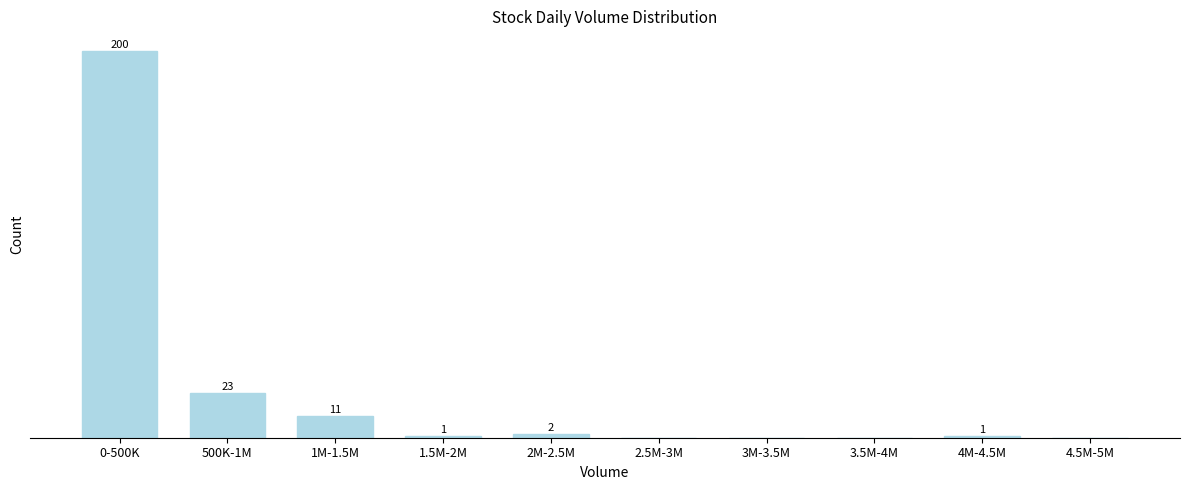

Which has a higher value, 1M-1.5M or 500K-1M?

500K-1M